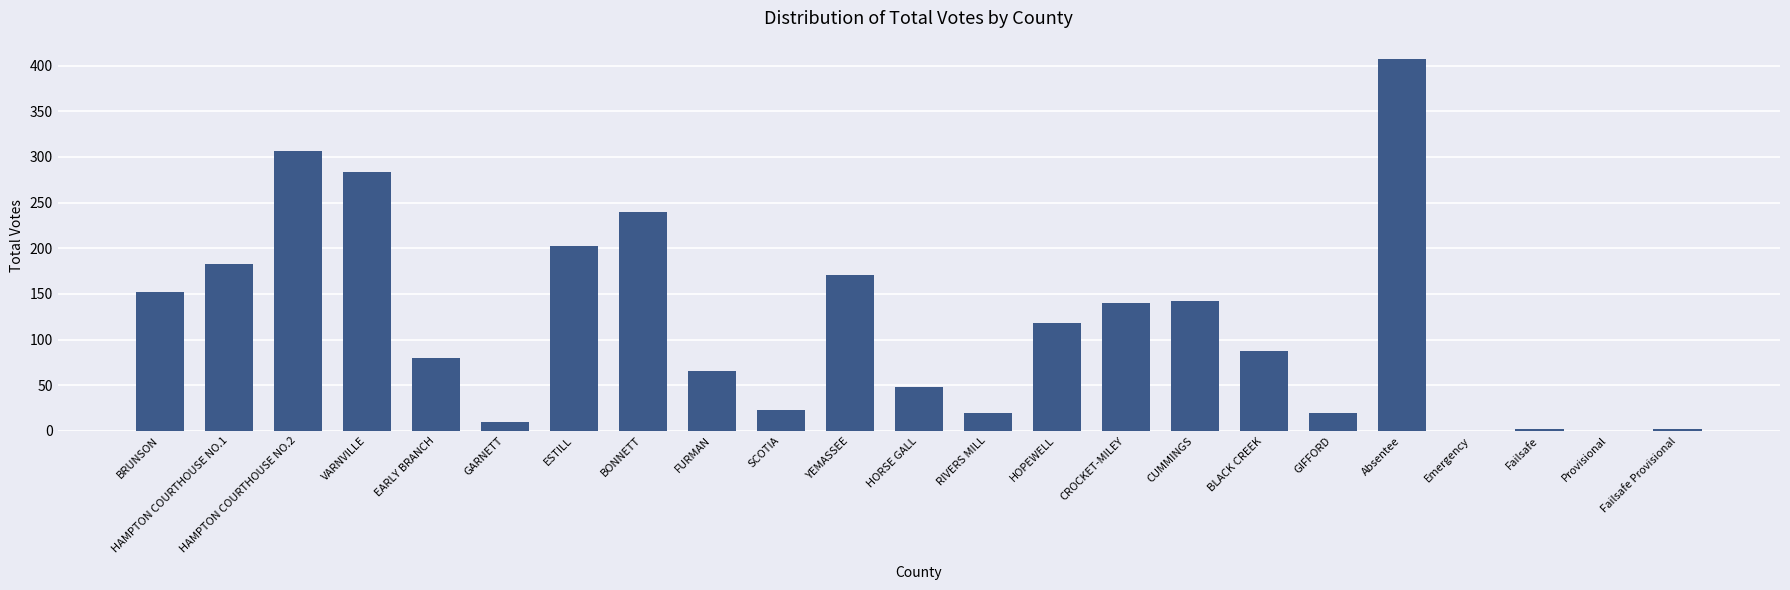

How many series are shown in this chart?

1